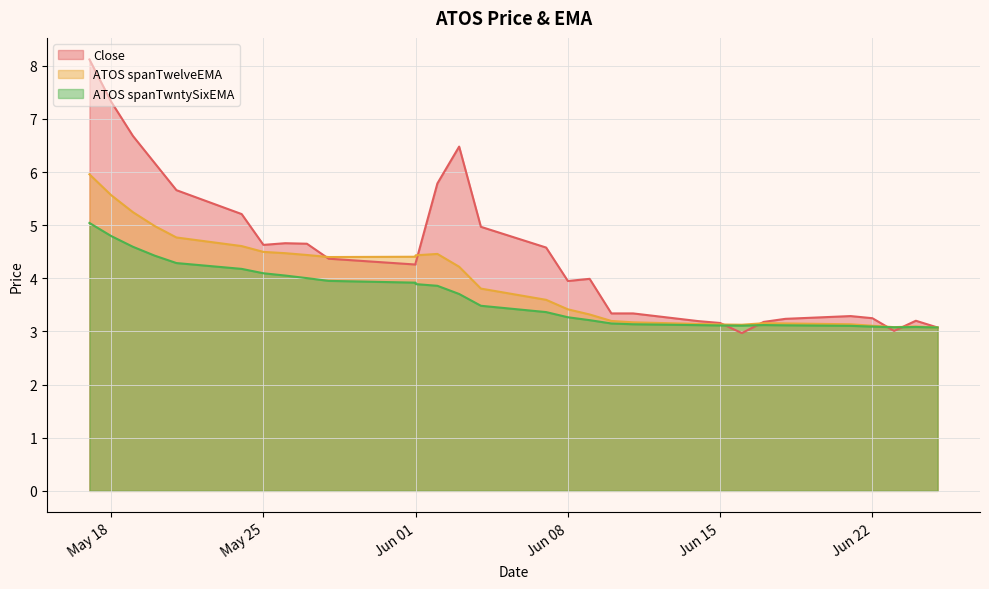

Rank the categories by ATOS spanTwntySixEMA value from lowest to highest.

2021-06-25, 2021-06-23, 2021-06-24, 2021-06-22, 2021-06-21, 2021-06-16, 2021-06-15, 2021-06-18, 2021-06-14, 2021-06-17, 2021-06-11, 2021-06-10, 2021-06-09, 2021-06-08, 2021-06-07, 2021-06-04, 2021-06-03, 2021-06-02, 2021-06-01, 2021-06-01, 2021-05-28, 2021-05-27, 2021-05-26, 2021-05-25, 2021-05-24, 2021-05-21, 2021-05-20, 2021-05-19, 2021-05-18, 2021-05-17